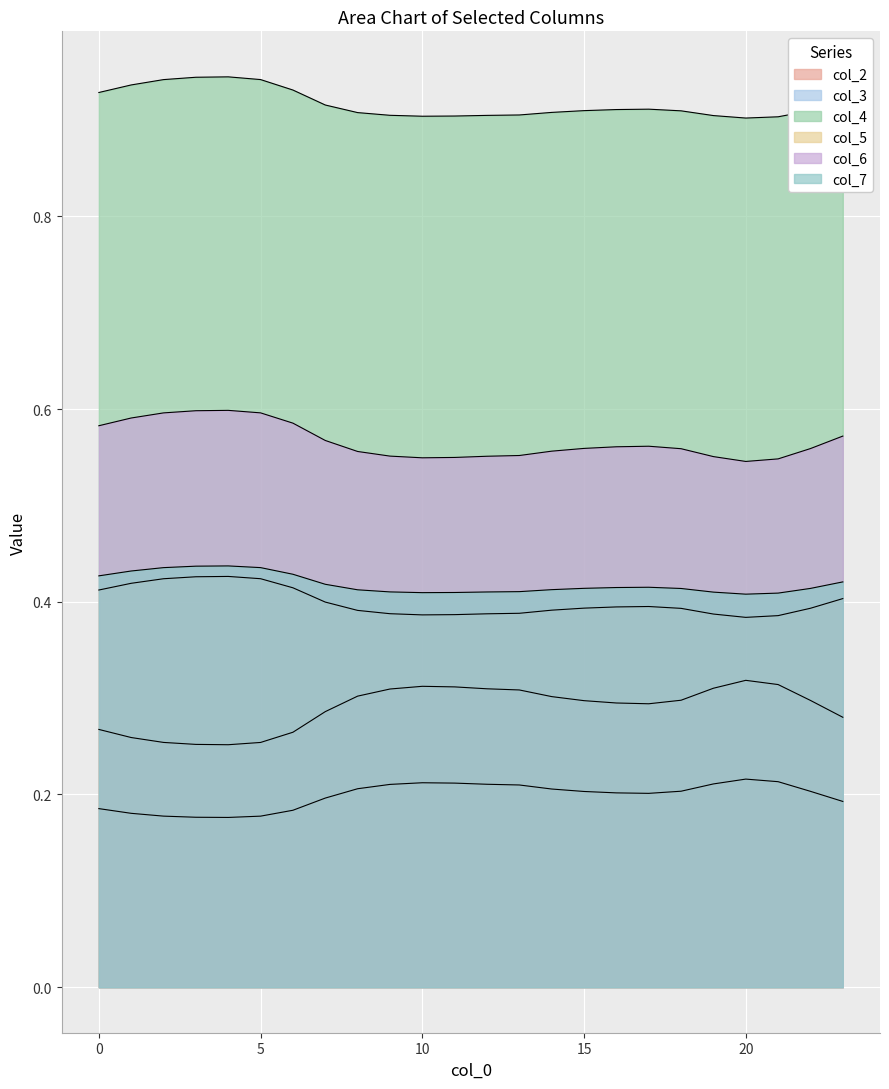

What is the highest value of the col_2 series?

0.3